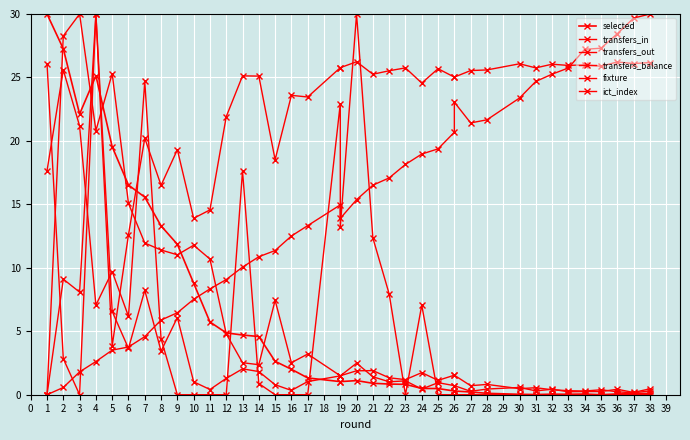

Is it true that transfers_in equals 19.5 at 1?

False